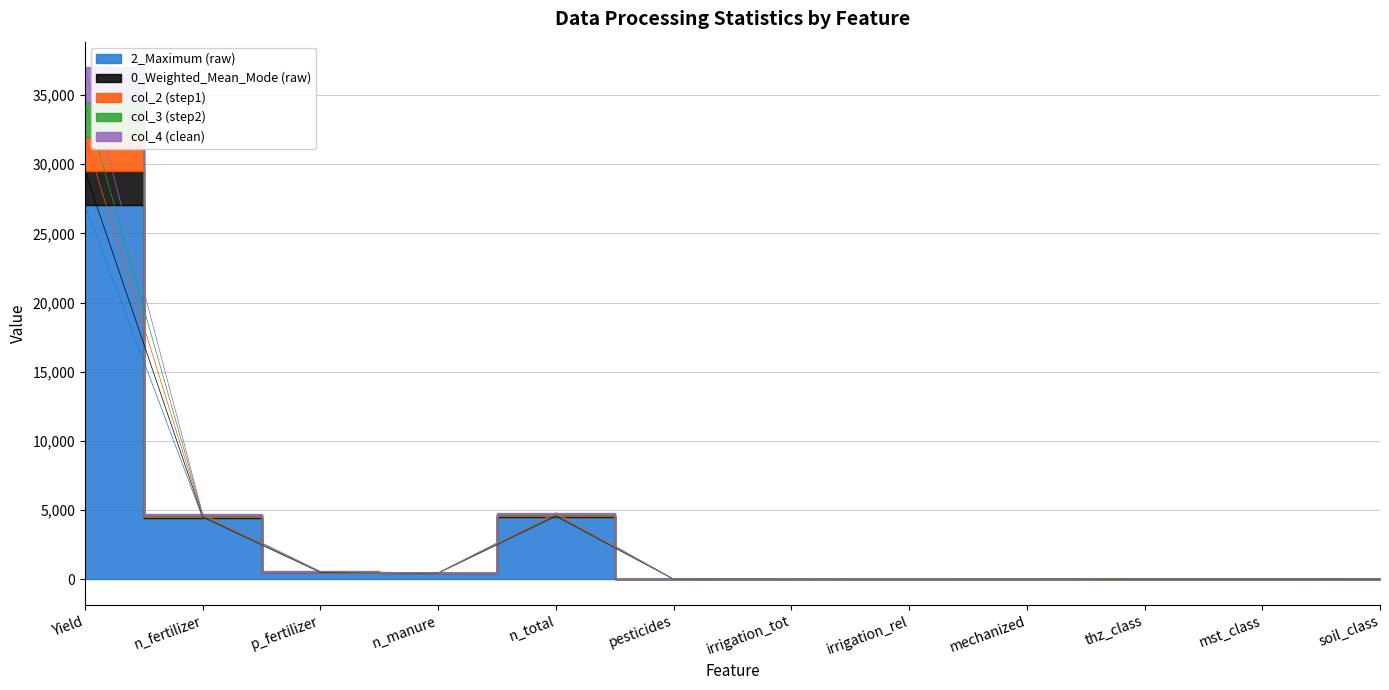

What is the label of the 11th point from the left?

mst_class